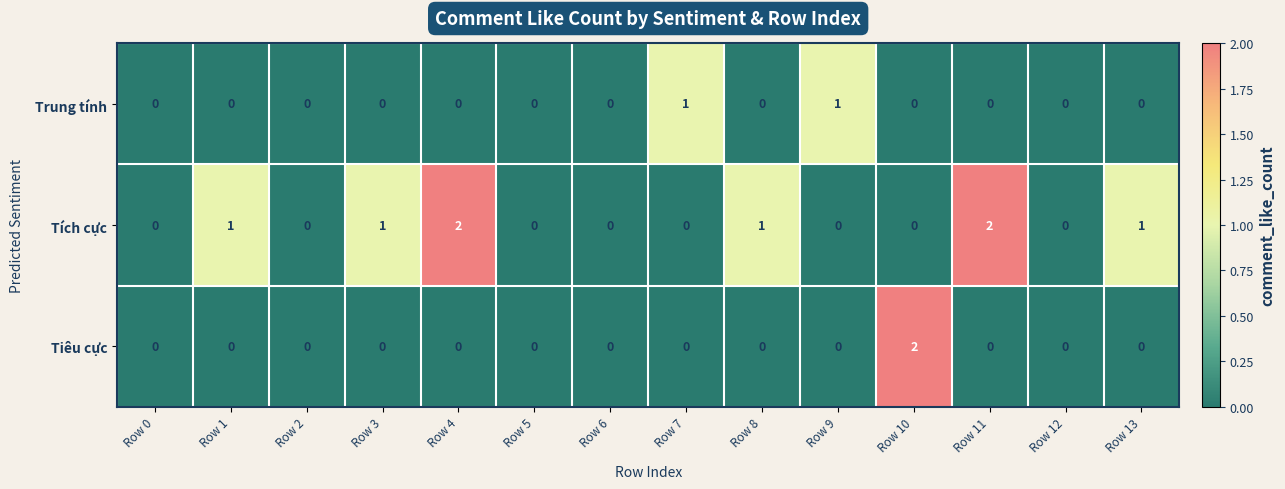

Count the Tiêu cực values in the range 0 to 1.

13